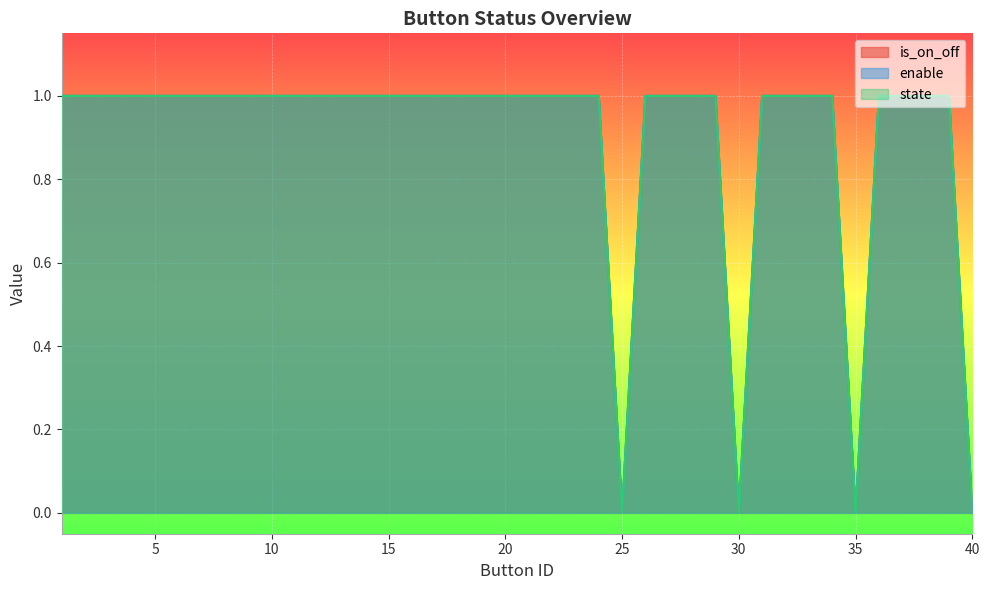

The enable series shows 1 at 6. True or false?

False